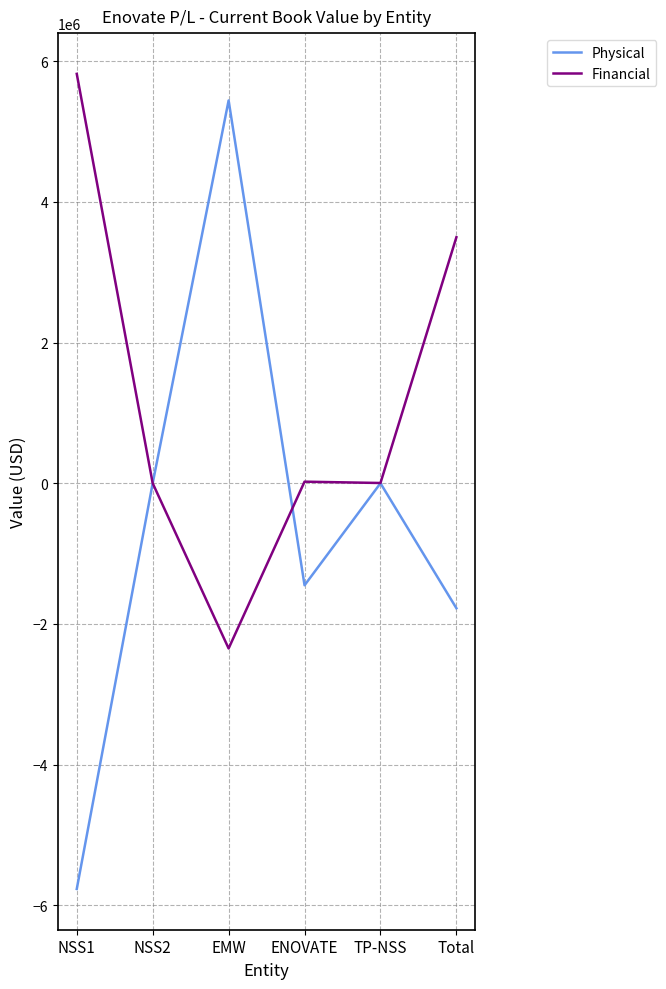

Is it true that Physical equals -2886664.3 at Total?

False